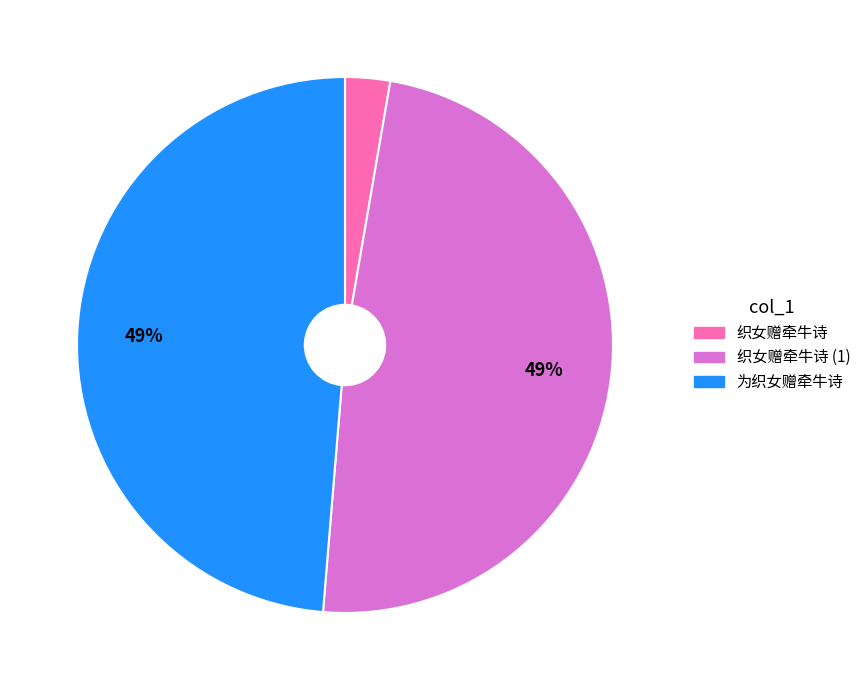

To the nearest percent, what is the difference between the largest and smallest slice percentages?

46%